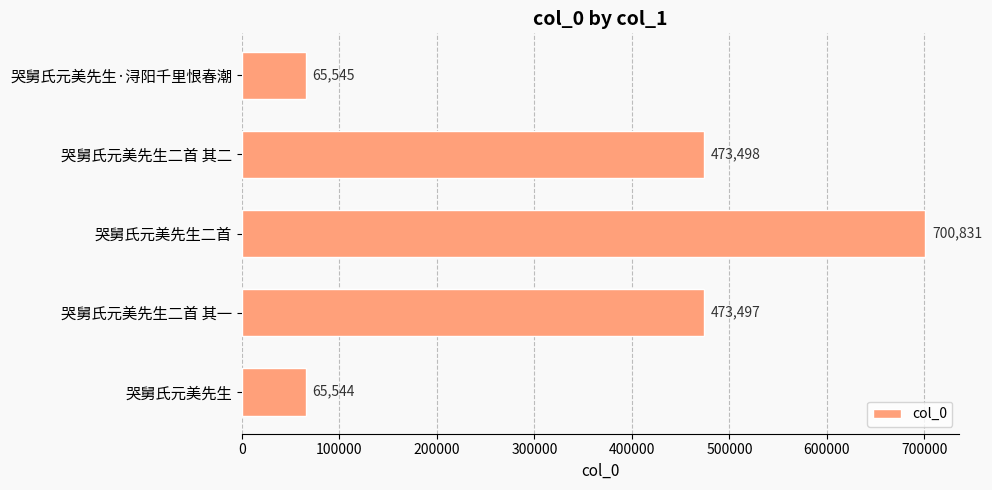

At which category does the chart reach its peak across all series?

哭舅氏元美先生二首